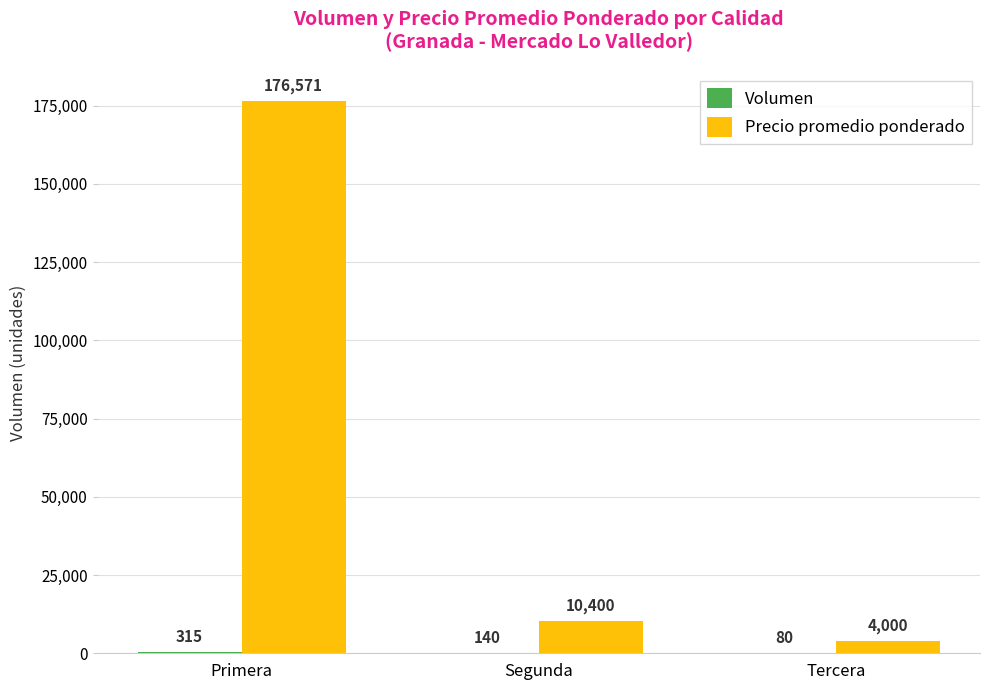

Between Primera and Segunda, which series saw the biggest shift?

Precio promedio ponderado